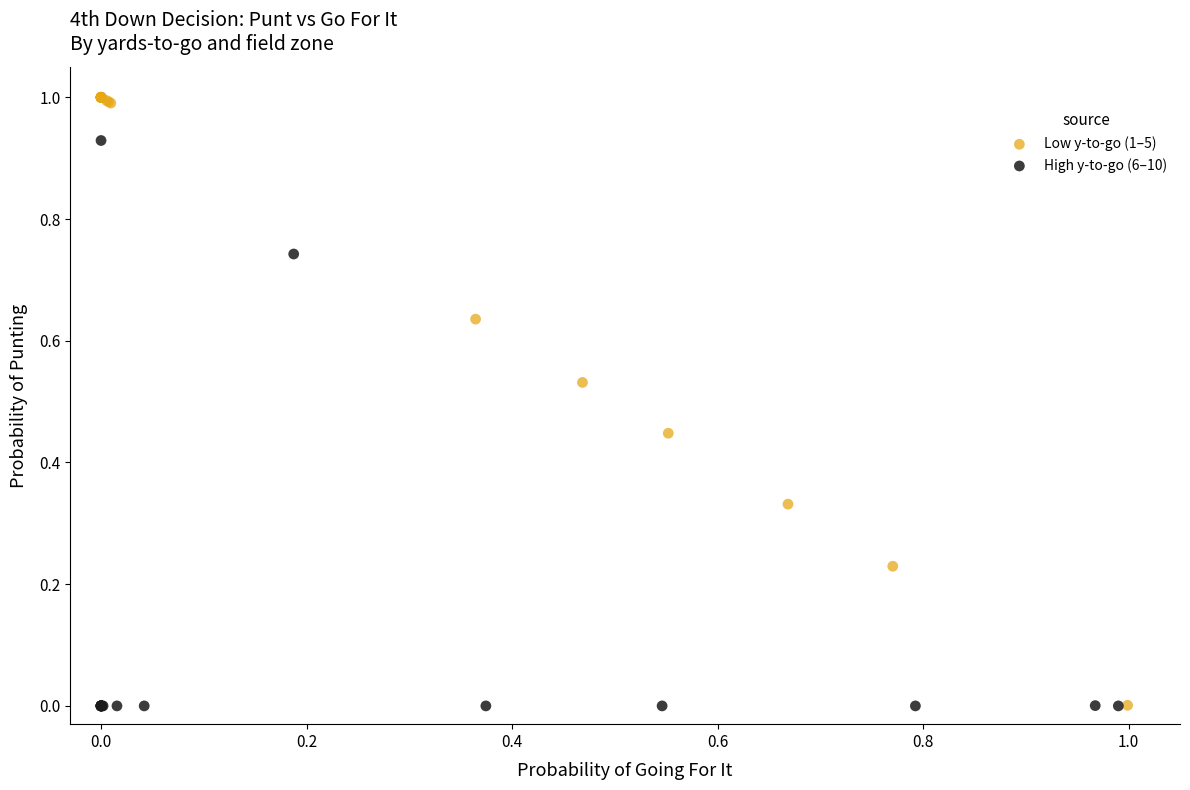

Which series has the widest spread of Y values?

Low y-to-go (1–5)